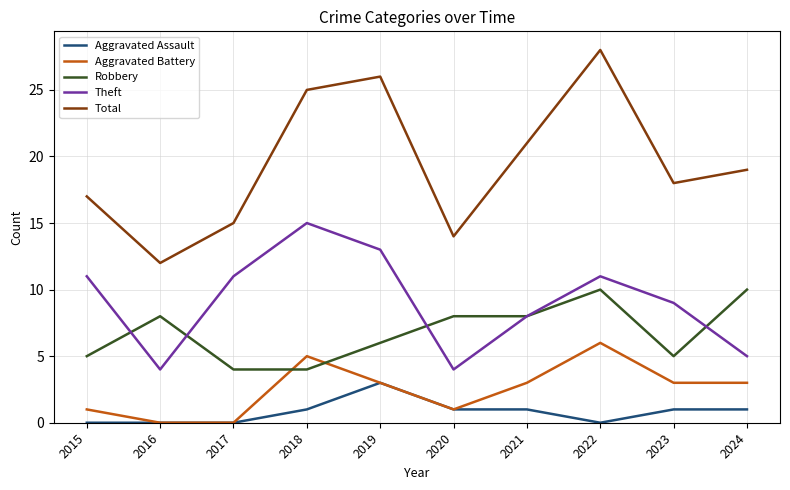

True or false: Aggravated Battery and Total cross at least once.

False